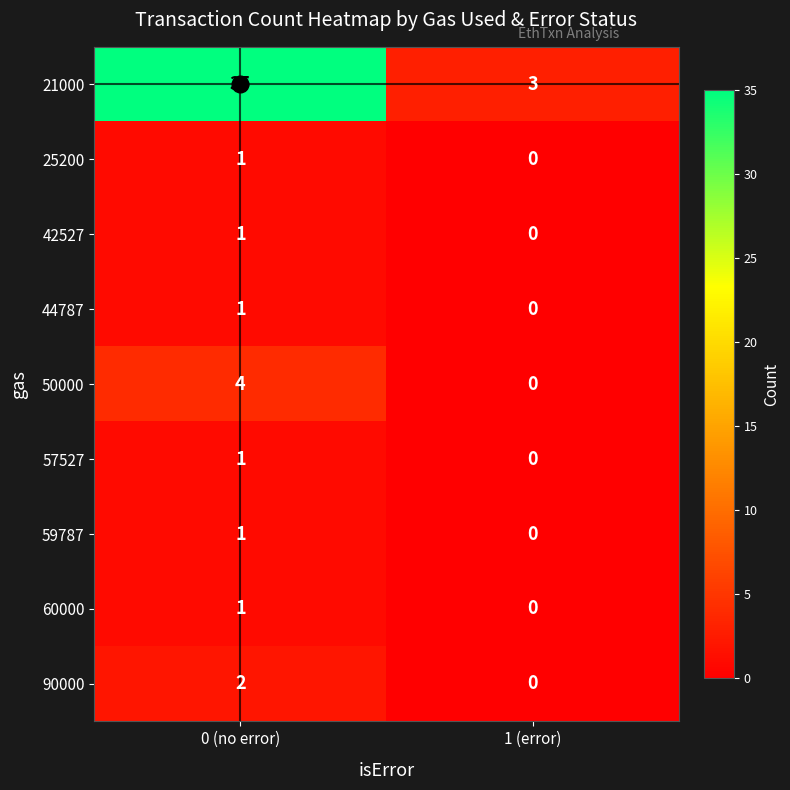

What is the total value across all series at 0 (no error)?

47